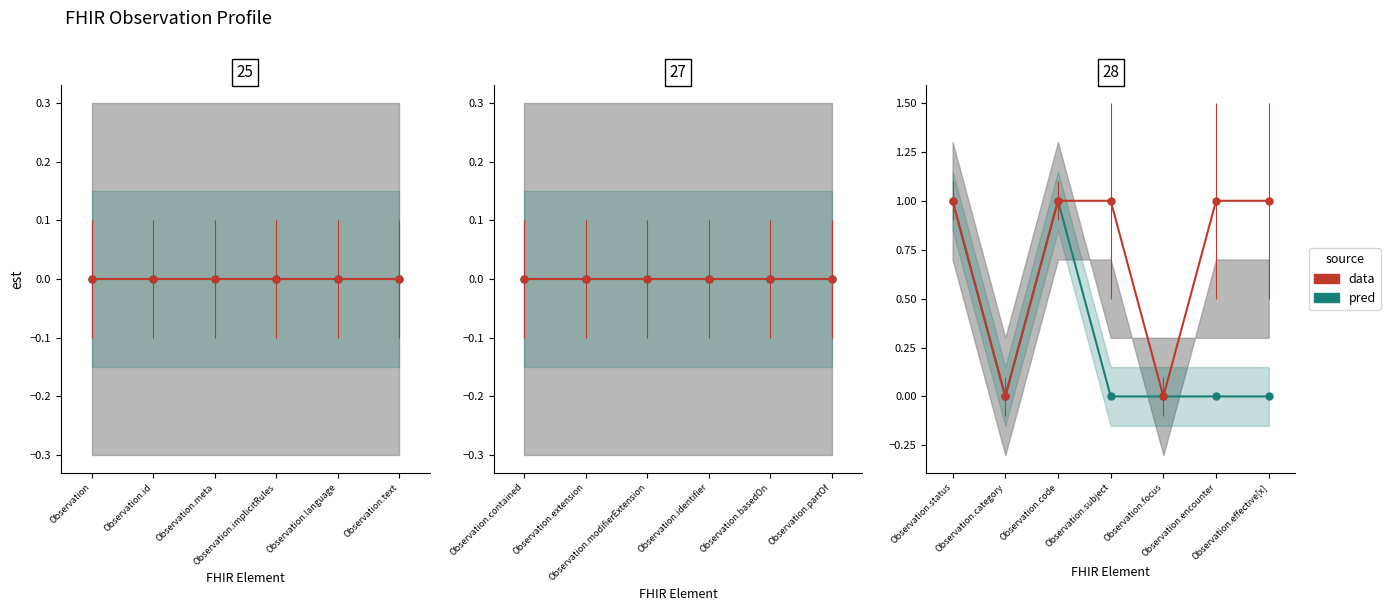

True or false: the data has more than 0 interior local peaks.

True